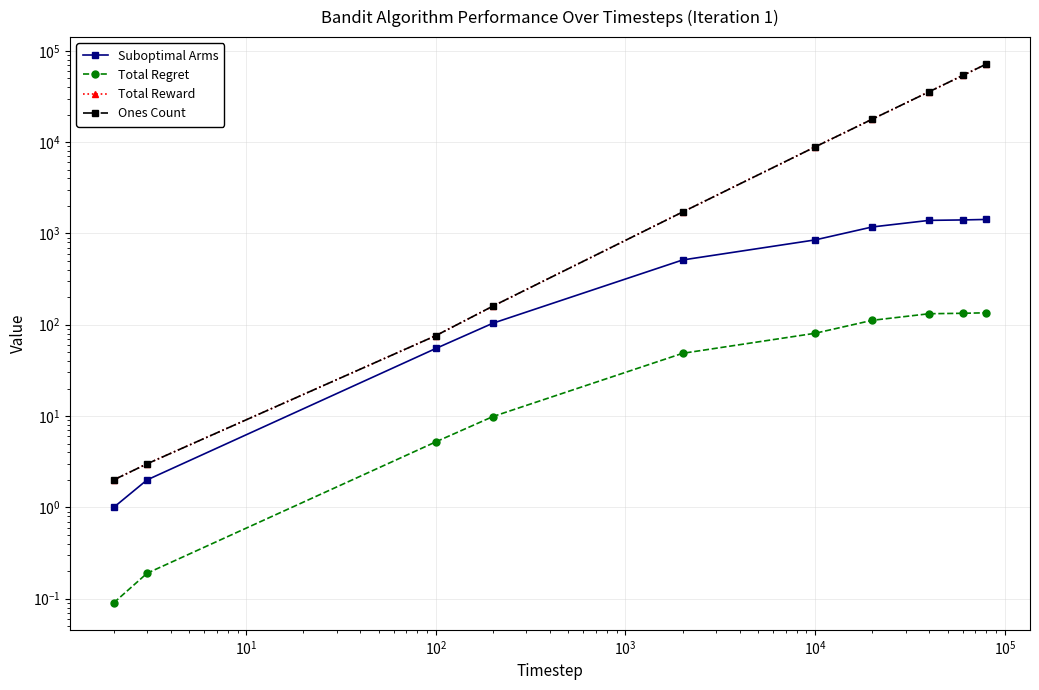

What is the minimum value shown in the chart?

0.1